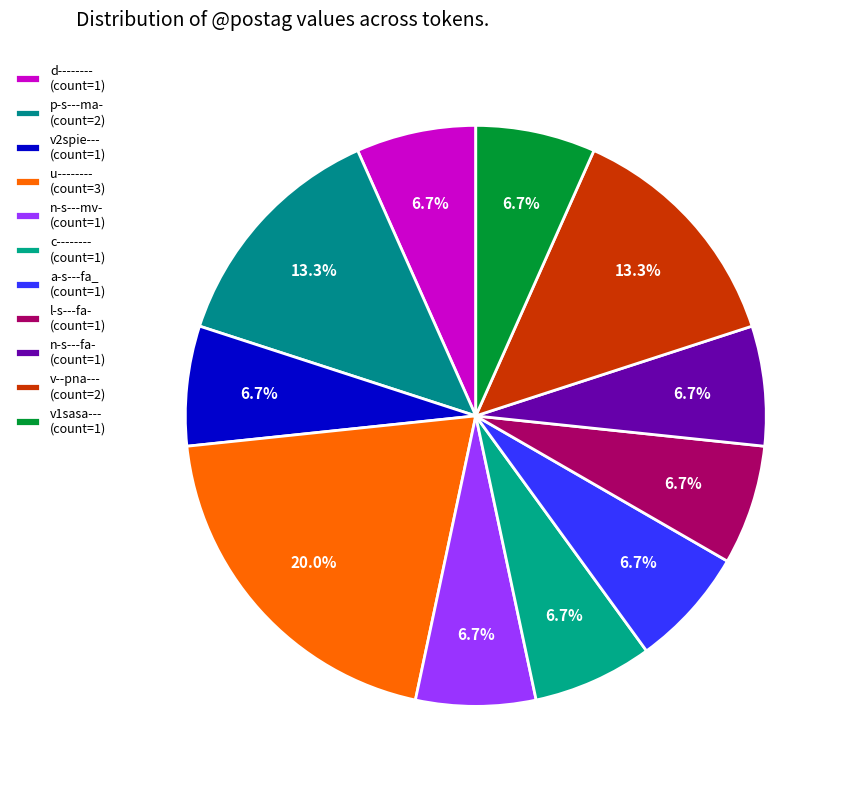

Count the number of slices in the pie.

11